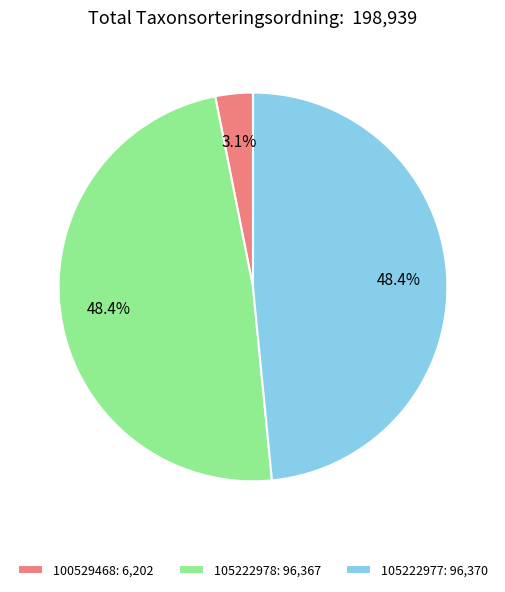

Does 105222978 account for over 50% of the chart?

No